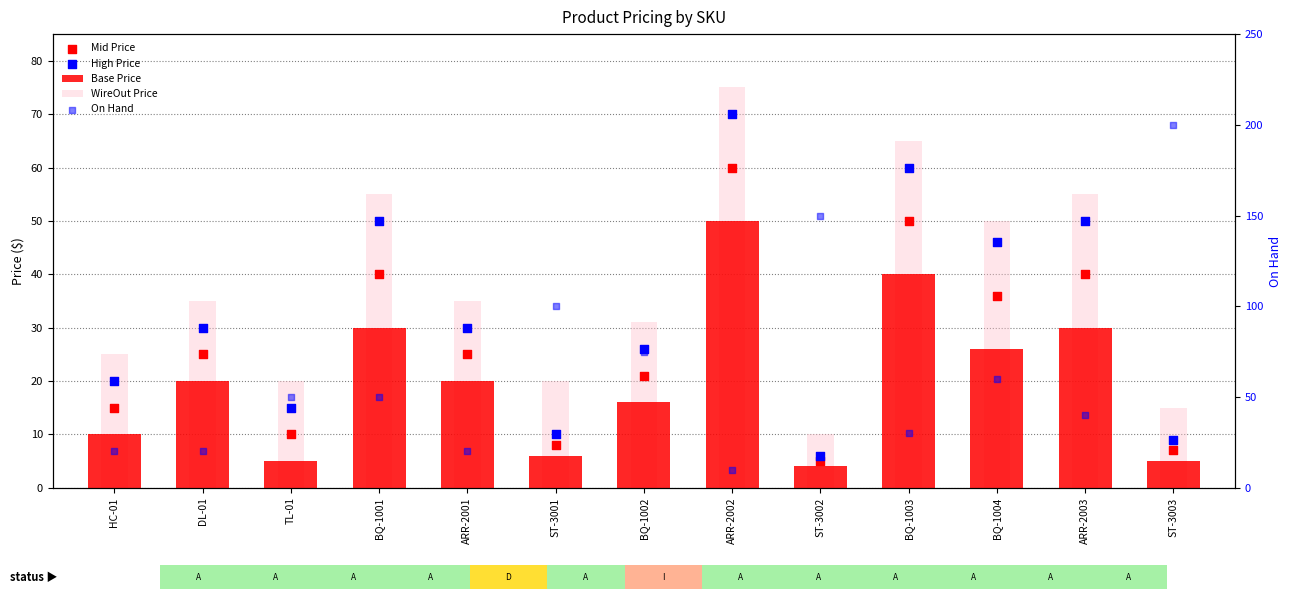

What are all the series names shown in the legend?

Base Price, WireOut Price, Mid Price, High Price, On Hand